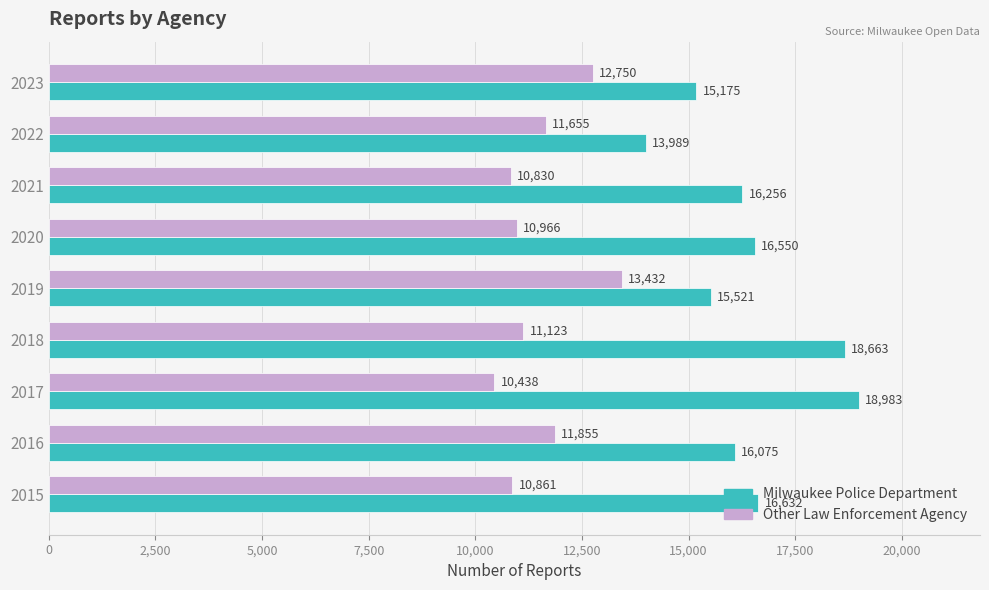

What is the difference between the maximum and minimum values in the Milwaukee Police Department series?

4994